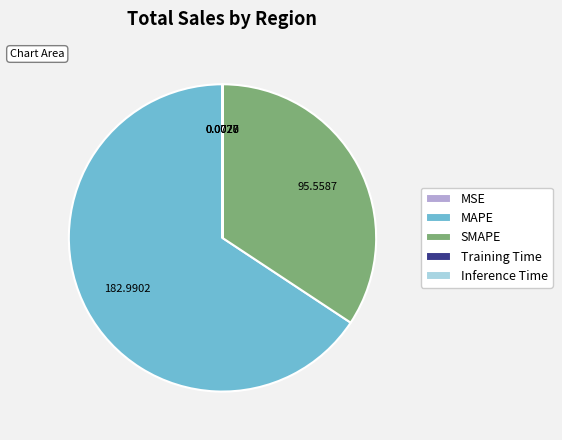

Which slice is the largest?

MAPE